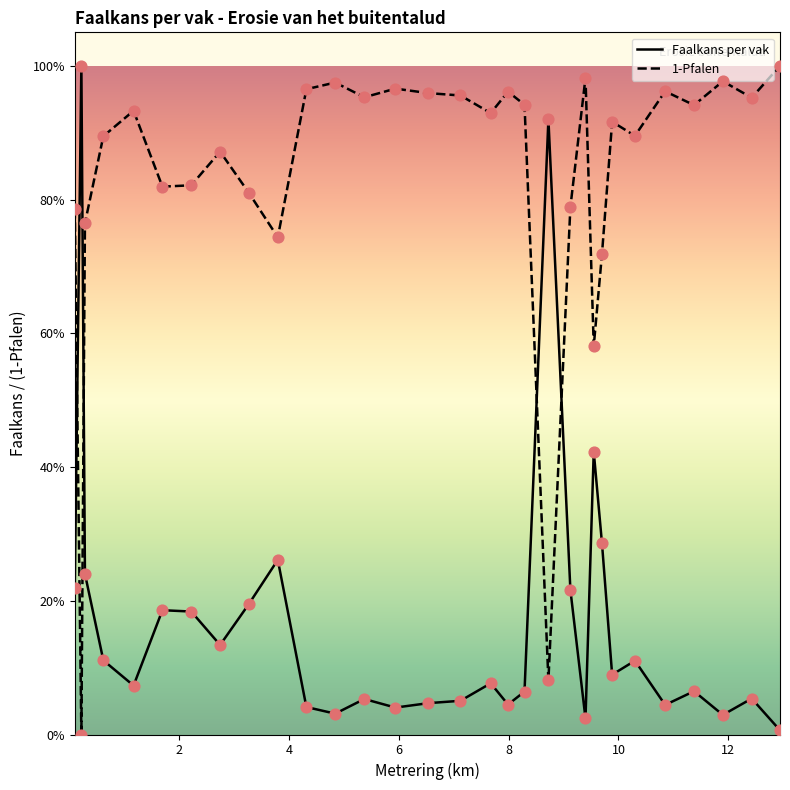

What are all the series names shown in the legend?

Faalkans per vak, 1-Pfalen